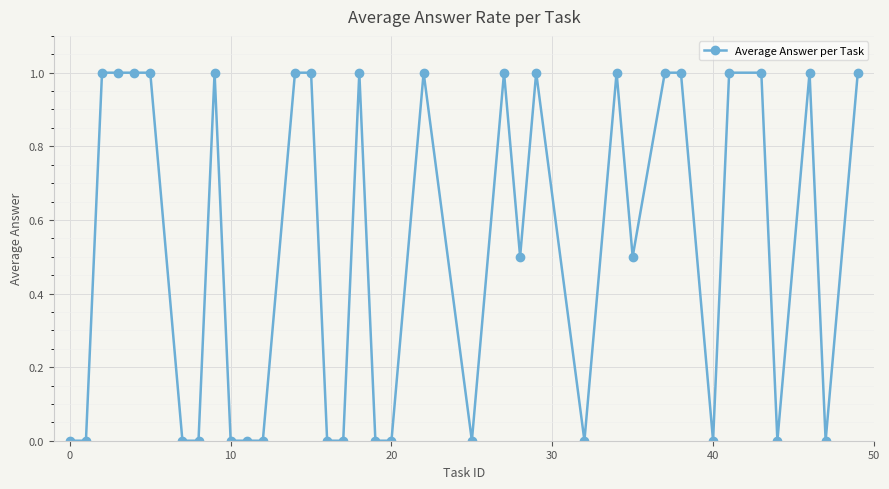

True or false: there are more than 2 points higher than both neighbors.

True